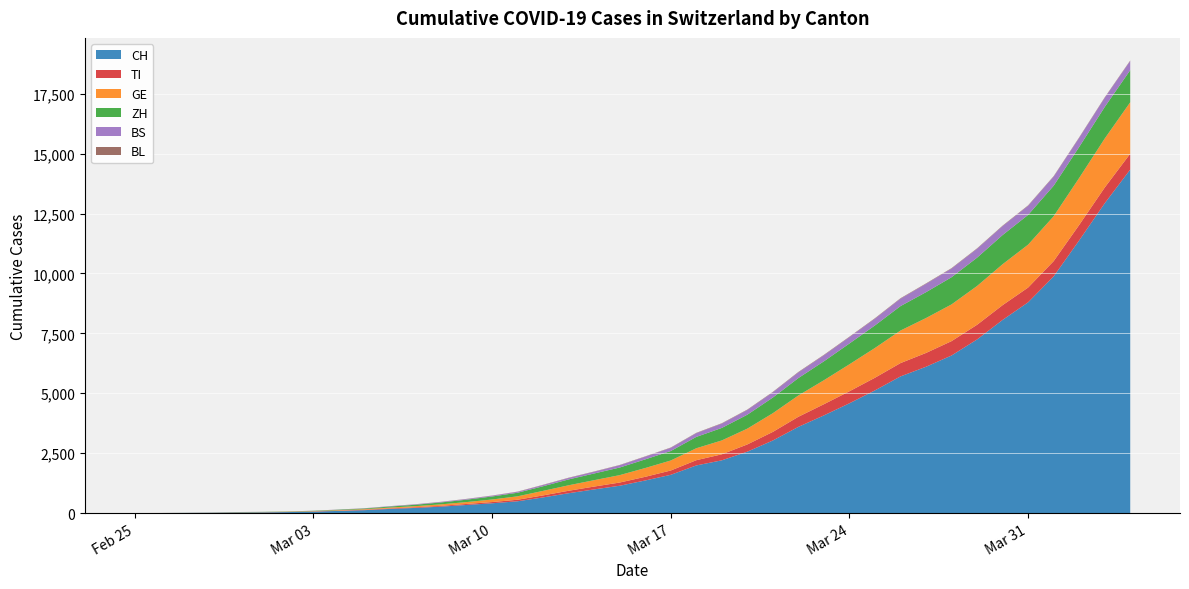

Reading left to right, extract all data points from this chart.

CH: 0	2	6	13	23	29	40	59	90	120	172	214	267	337	407	491	652	827	986	1139	1359	1595	1986	2200	2561	3028	3597	4075	4581	5119	5702	6105	6575	7245	8060	8795	9877	11379	12928	14336
TI: 0	0	1	1	2	2	4	8	12	16	22	27	34	42	51	64	84	103	119	134	153	180	219	251	302	359	421	467	501	528	556	577	600	612	617	617	637	645	657	662
GE: 0	1	1	4	8	9	10	13	18	25	35	47	62	78	107	143	190	229	267	309	367	418	499	579	660	780	889	1001	1127	1243	1359	1457	1533	1620	1708	1791	1873	1961	2045	2147
ZH: 0	0	2	2	6	7	10	13	20	28	42	58	79	100	126	149	193	244	279	317	361	395	473	523	581	654	727	790	867	941	1020	1079	1134	1182	1218	1242	1274	1294	1317	1341
BS: 0	0	1	1	1	1	1	3	5	9	13	17	21	27	31	38	51	61	73	96	113	133	156	180	198	219	237	252	267	283	310	348	362	371	374	379	381	382	383	384
BL: 0	0	0	1	2	2	2	2	3	3	4	5	6	7	8	9	10	11	11	11	12	13	14	15	16	17	18	18	18	18	18	18	18	18	18	18	18	18	18	18